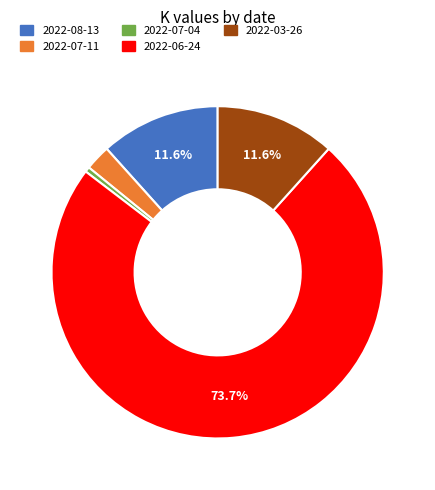

To the nearest percent, what percentage of the pie is 2022-06-24?

74%